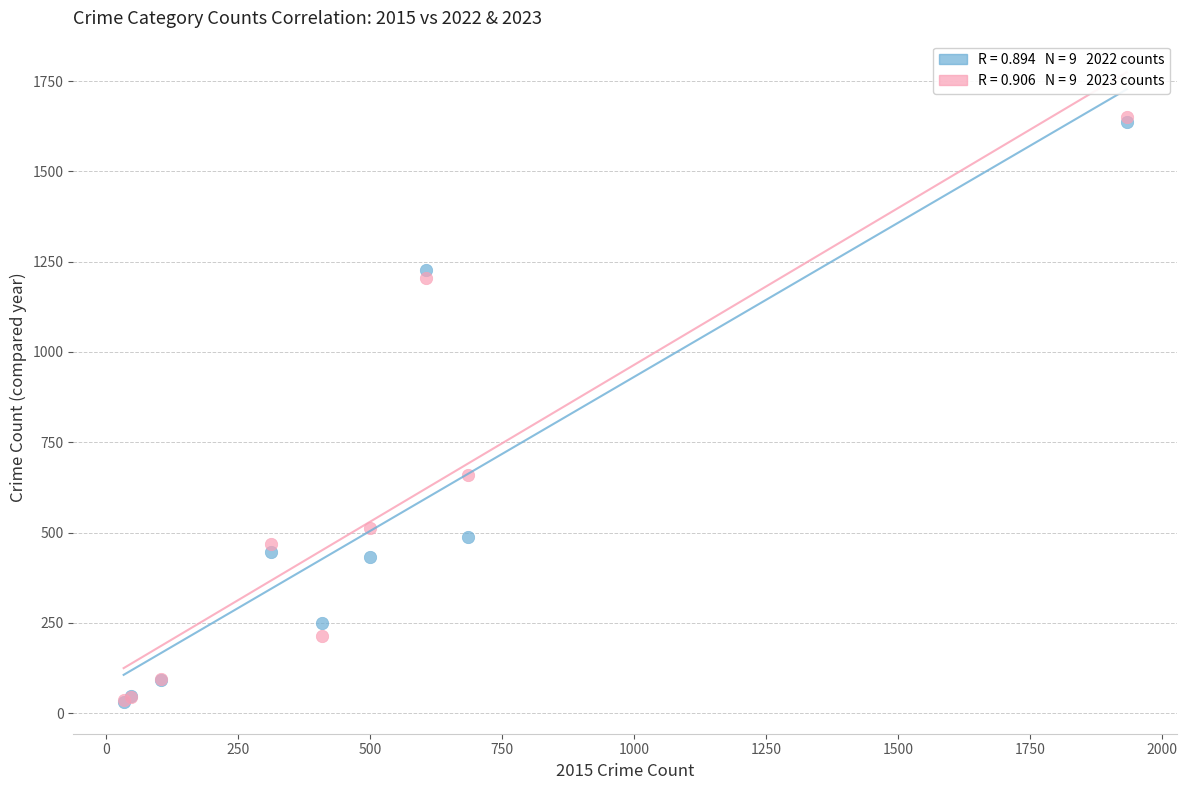

Across all series, what Y value is closest to 840?

659